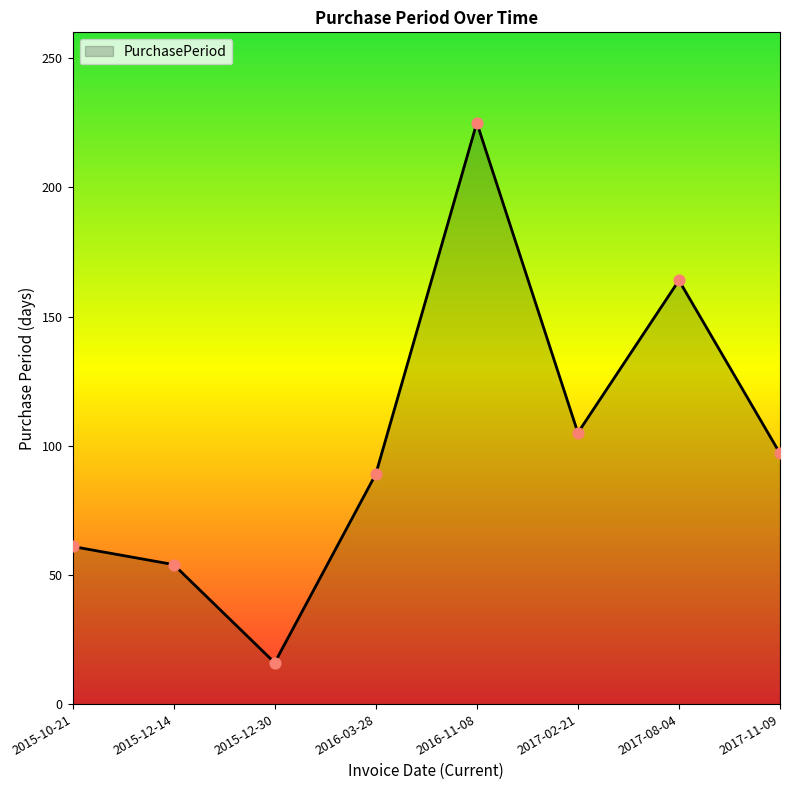

What is the change in value from 2015-10-21 to 2017-08-04?

+103